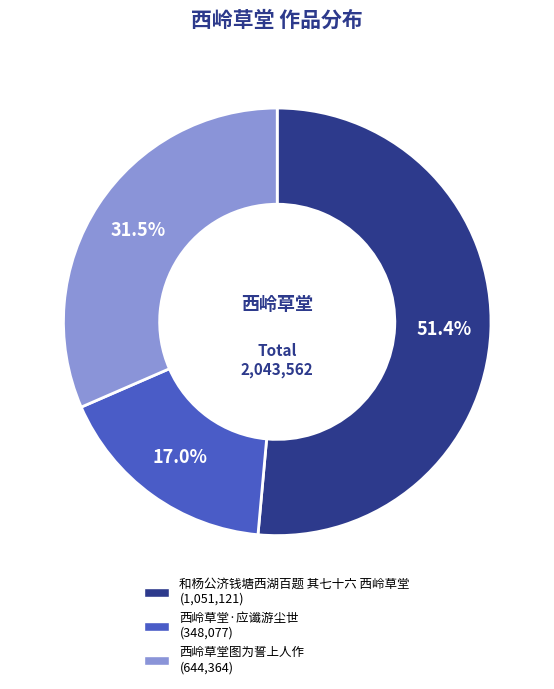

To the nearest percent, what is the combined percentage of 西岭草堂图为誓上人作 and 和杨公济钱塘西湖百题 其七十六 西岭草堂?

83%